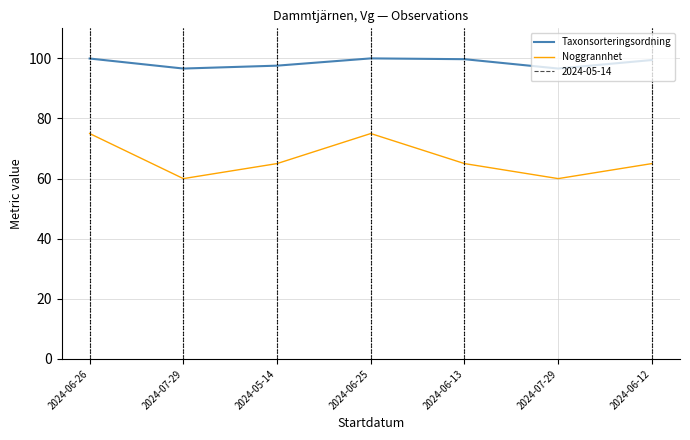

How many data points does each series have?

7